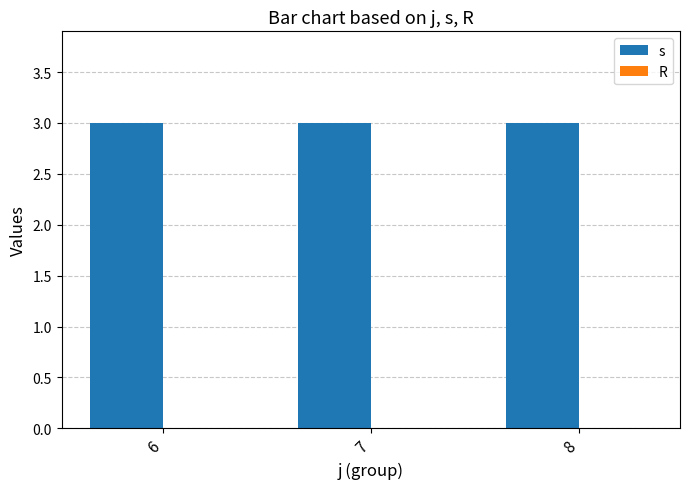

At which label does R reach its minimum?

6